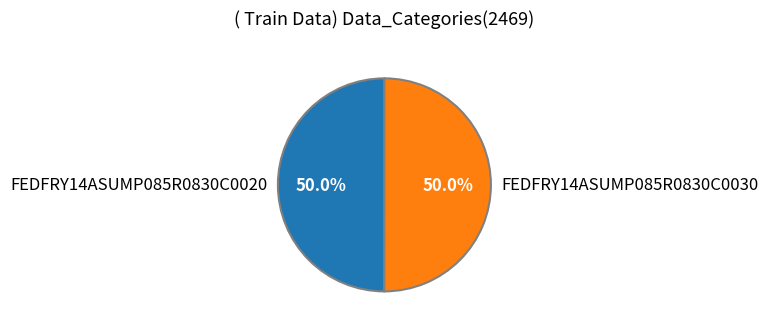

What is the ratio of the value at FEDFRY14ASUMP085R0830C0020 to the value at FEDFRY14ASUMP085R0830C0030?

1.0